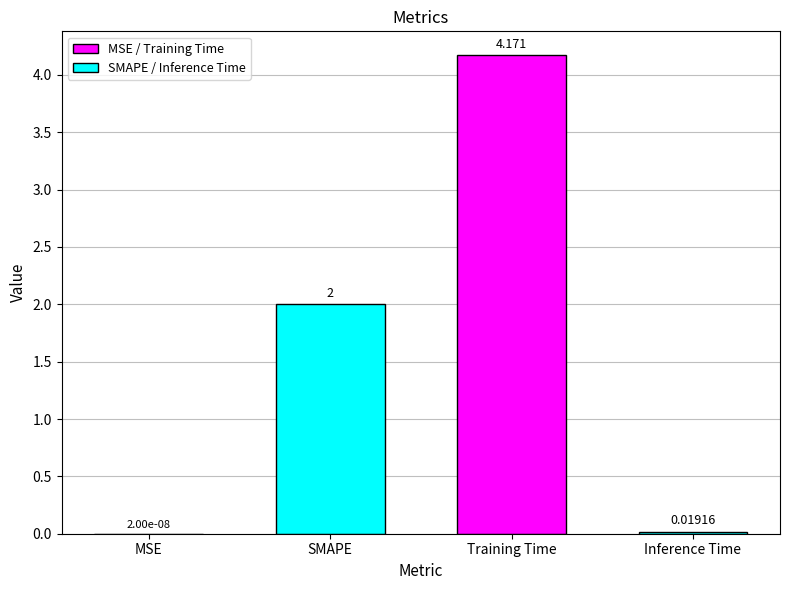

Where is the data nearest to the value 2?

SMAPE